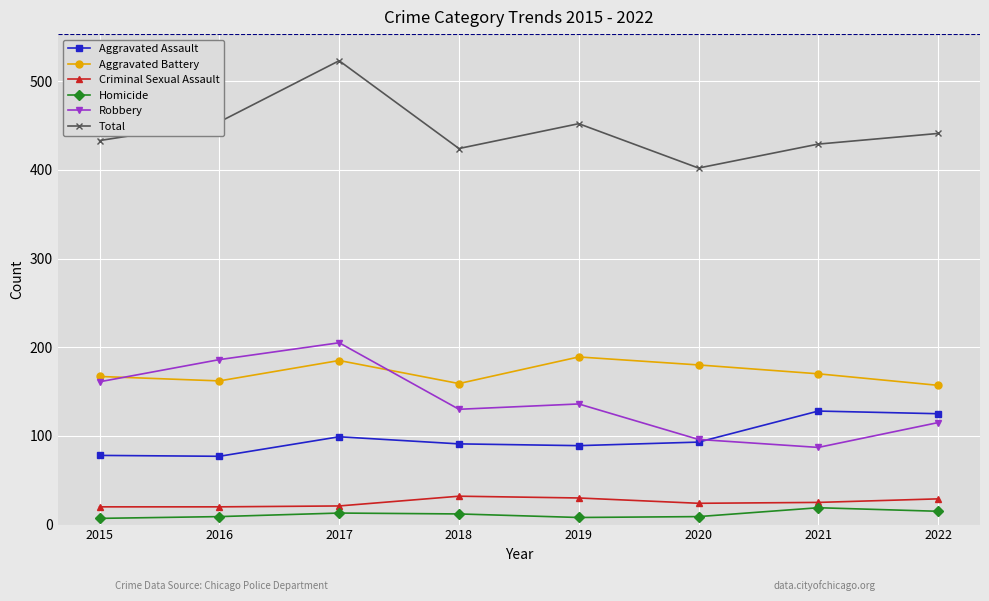

Which series changed the most between 2018 and 2022?

Aggravated Assault